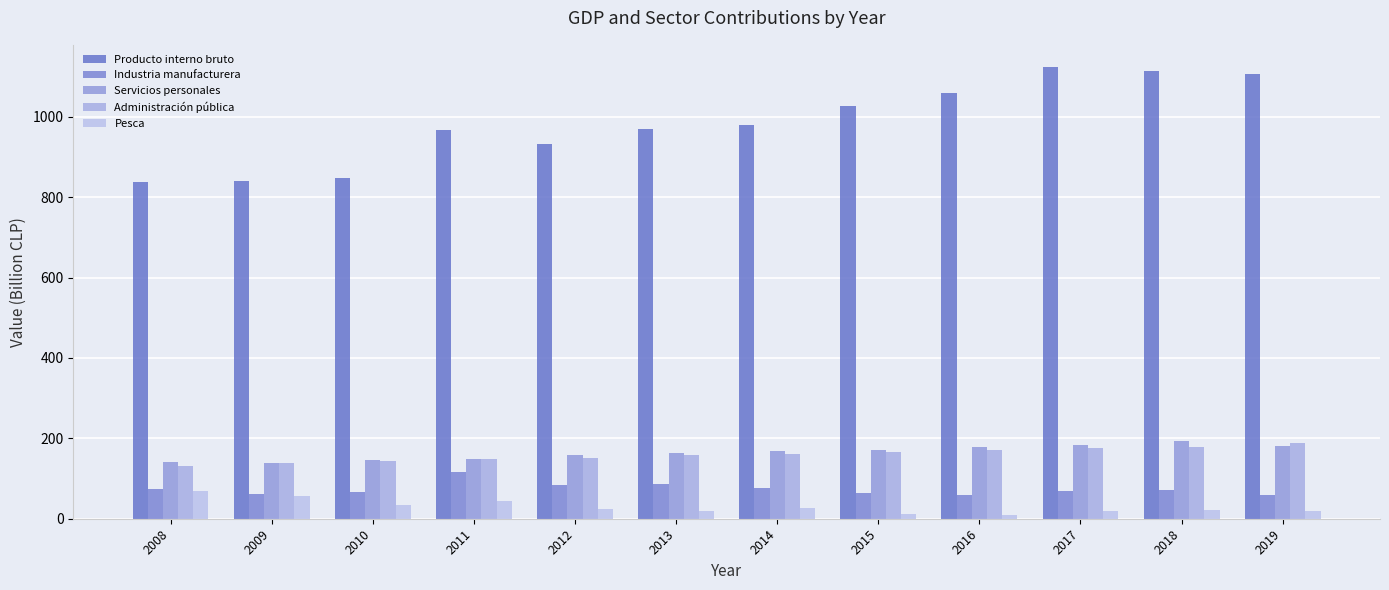

What is the difference between the second highest and second lowest values in the Administración pública series?

41